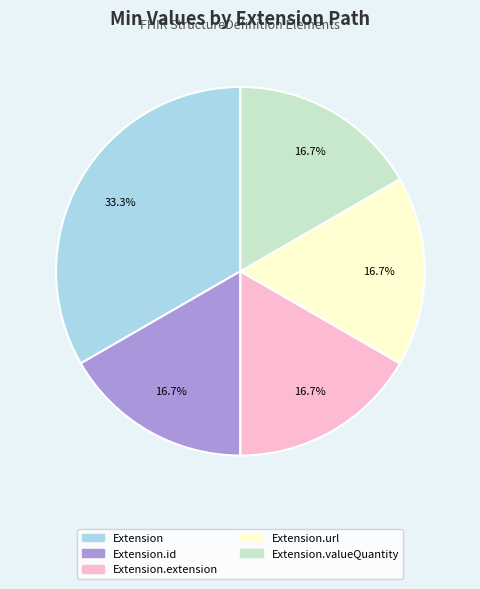

What is the largest slice in the pie chart?

Extension